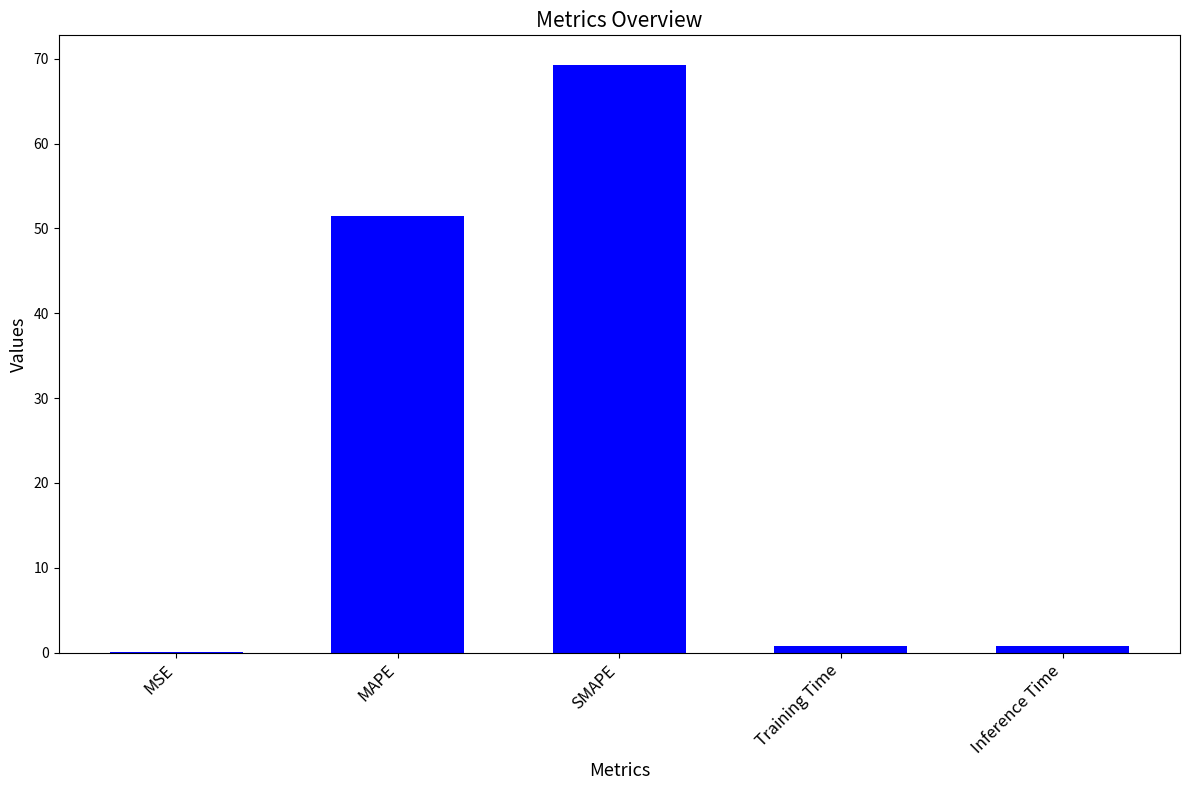

Count the number of categories in the chart.

5